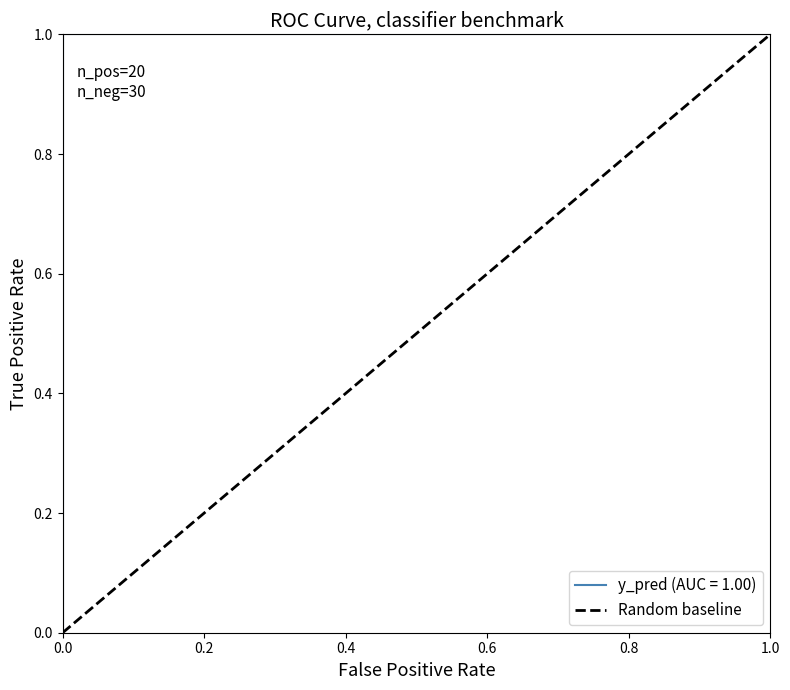

What is the sum of the values at 0.0 and 1.0?

1